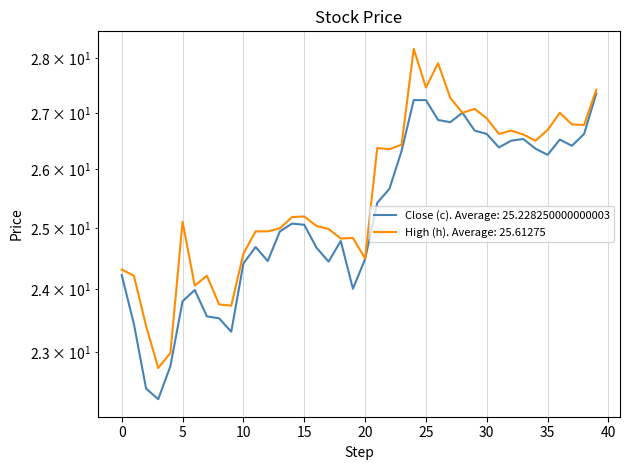

Is this an area chart (filled region under the line)?

No